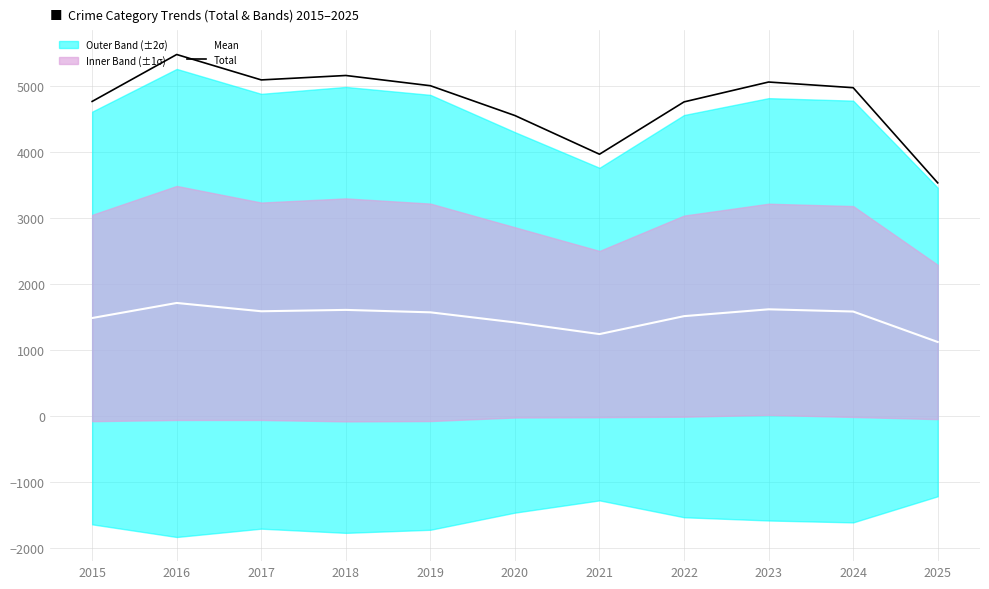

True or false: Mean and Total cross at least once.

False